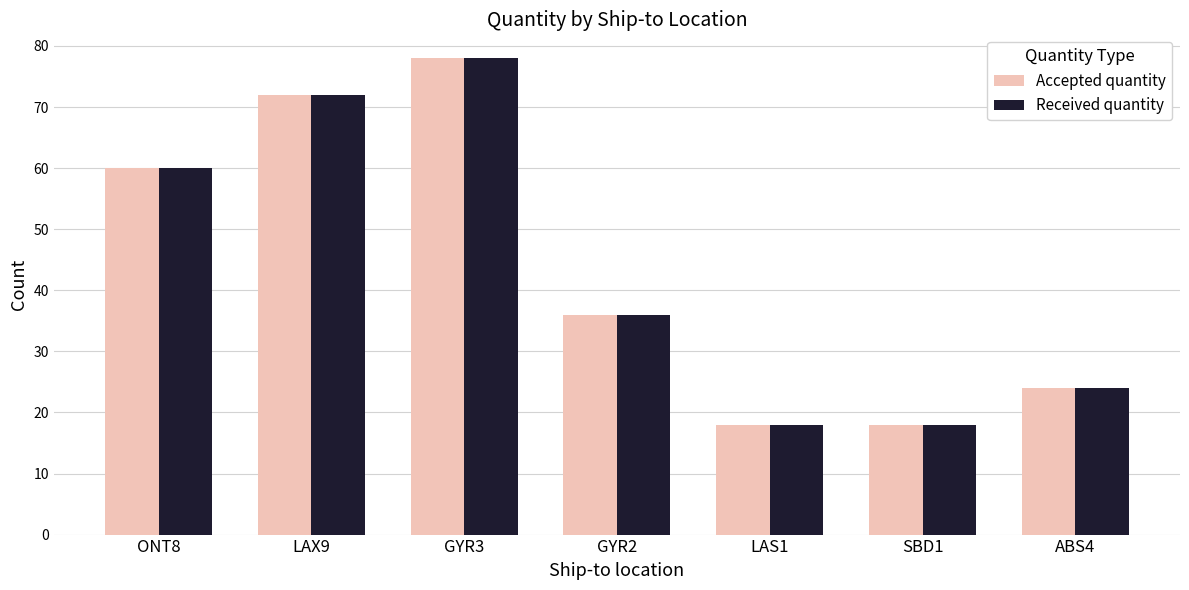

The Received quantity series shows 60 at ONT8. True or false?

True